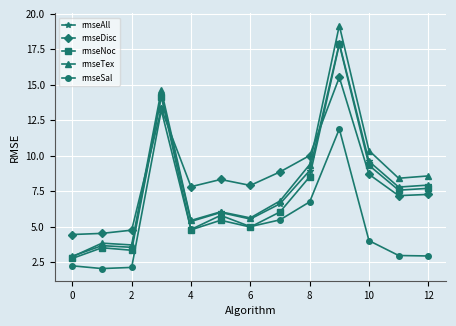

What is the smallest value displayed?

2.0